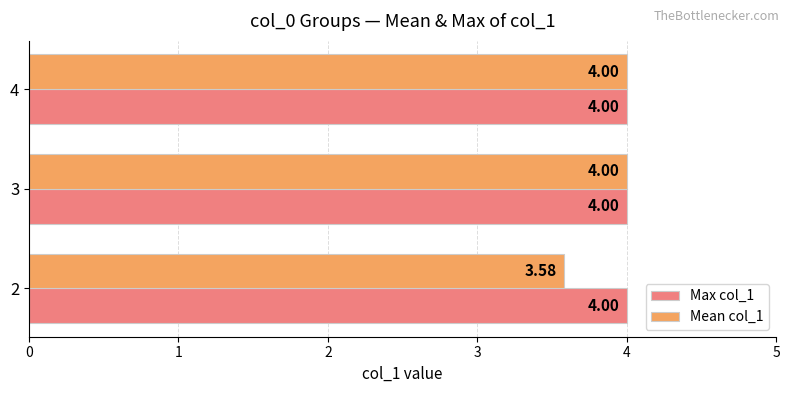

List the series in order of their overall mean, highest first.

Max col_1, Mean col_1